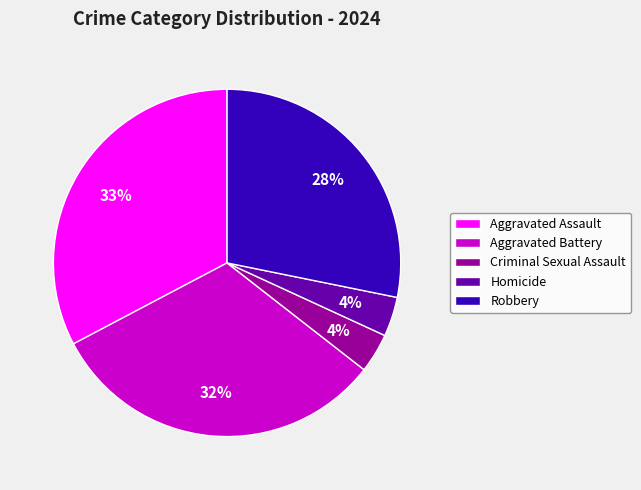

What is the largest slice in the pie chart?

Aggravated Assault